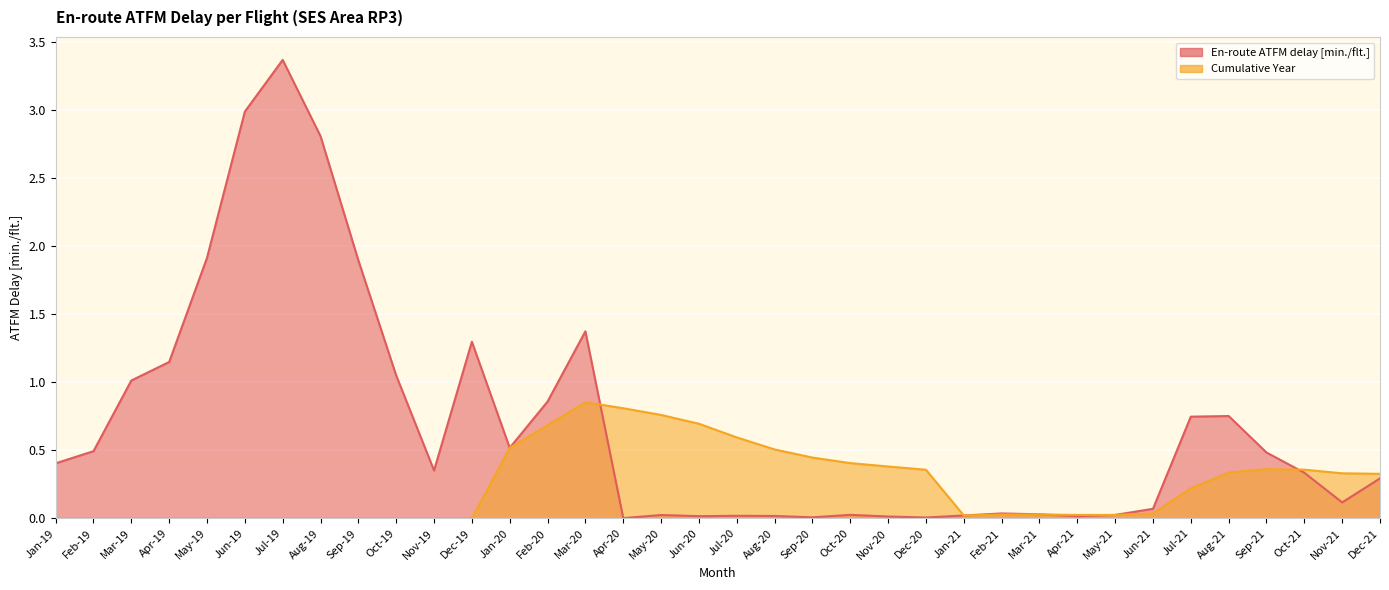

At which label does Cumulative Year reach its minimum?

Jan-19